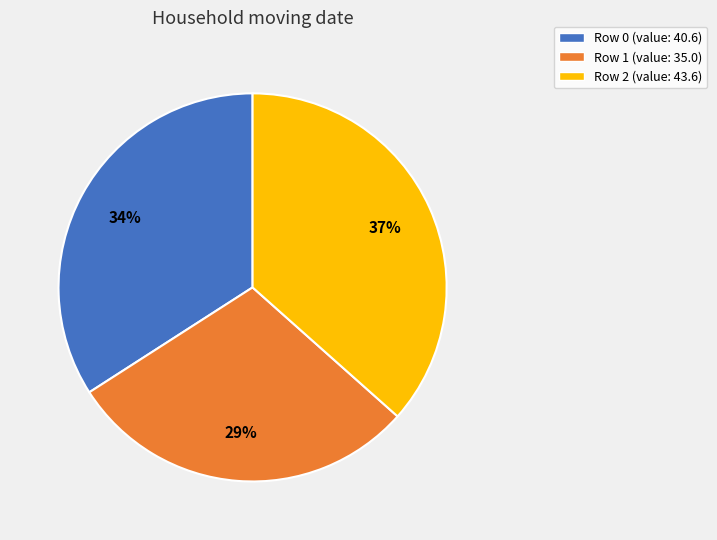

Does Row 1 (value: 35.0) account for over 50% of the chart?

No